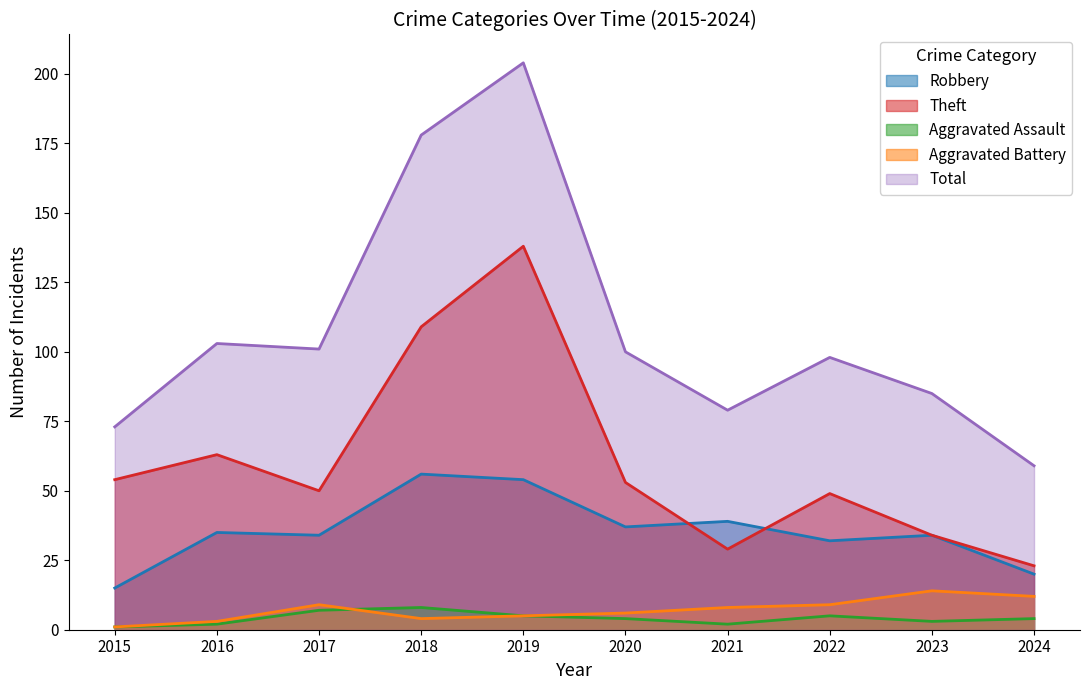

Where do Aggravated Assault and Aggravated Battery first cross each other?

2017 and 2018